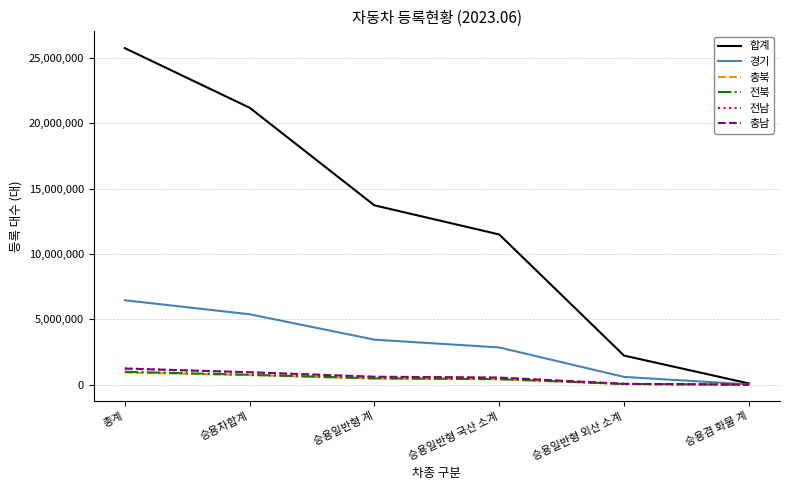

True or false: 충북 has more than 2 interior local peaks.

False